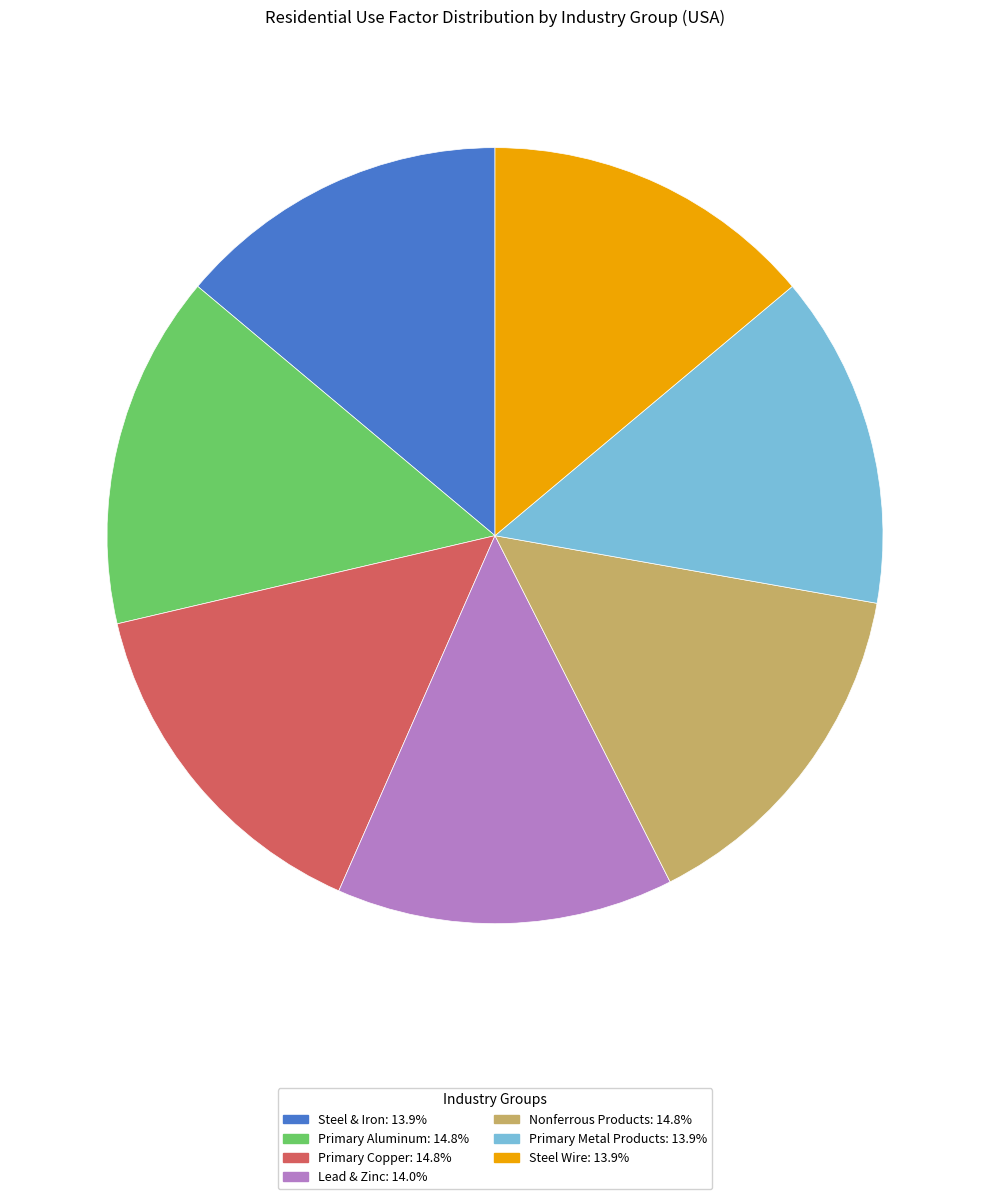

Is there any slice that represents more than half of the pie?

No